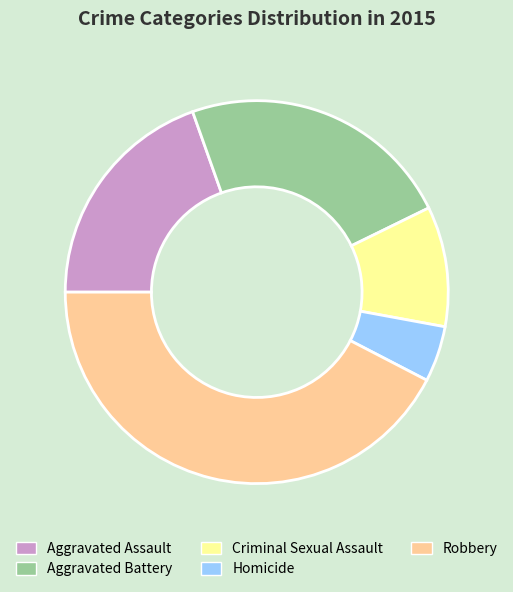

Approximately how many times larger is the value at Robbery compared to Criminal Sexual Assault?

4.2